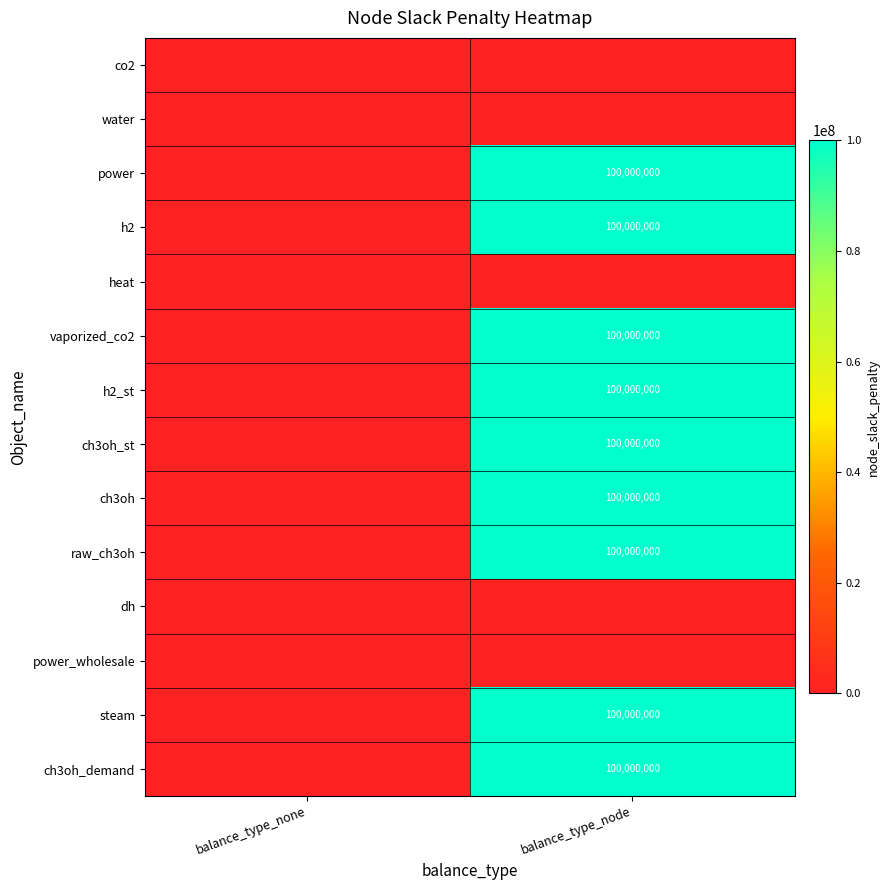

The value of ch3oh_demand at balance_type_node is 100000000. True or false?

True